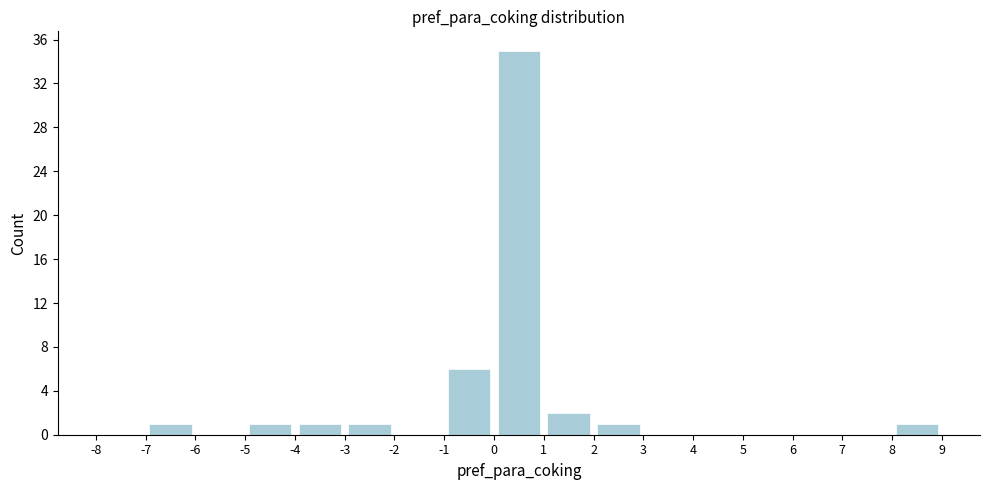

How tall is the bar that spans 1 to 2 on the x-axis? The values are not printed on the chart, so give them approximately, as read against the axis.

2